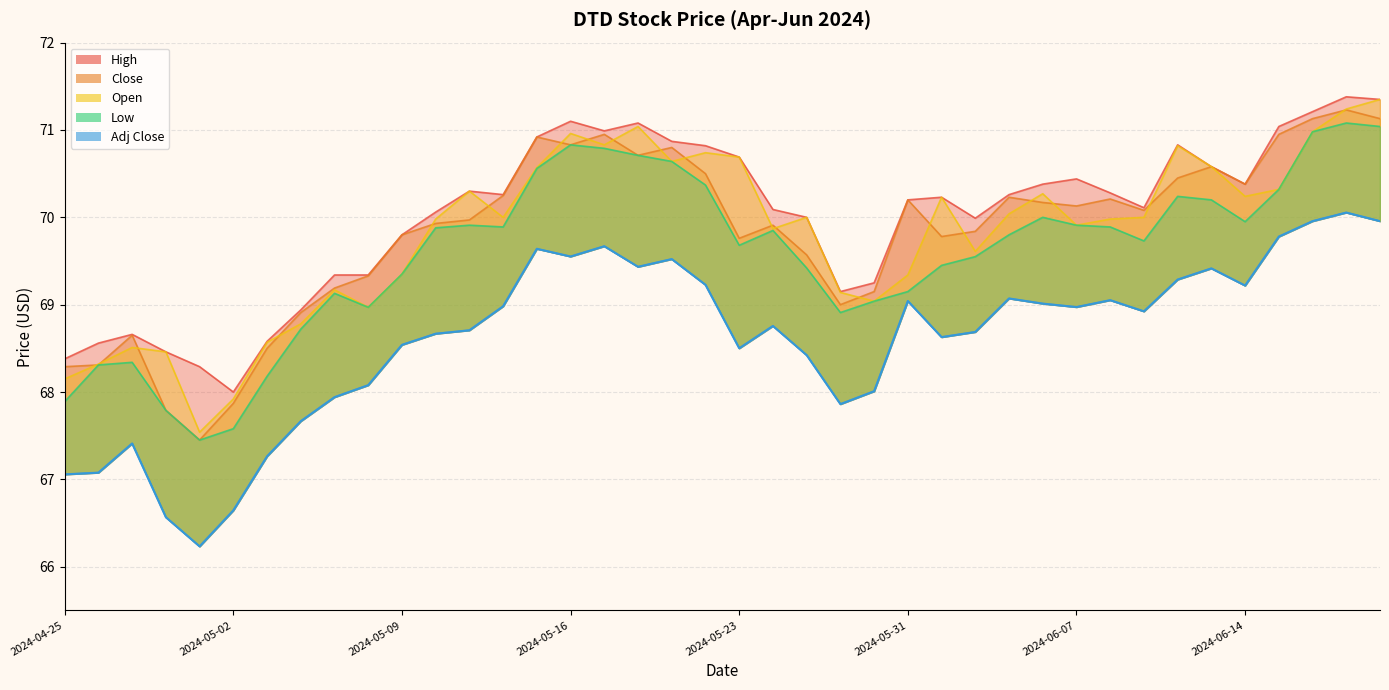

How many intersections are there between Close and Open?

20